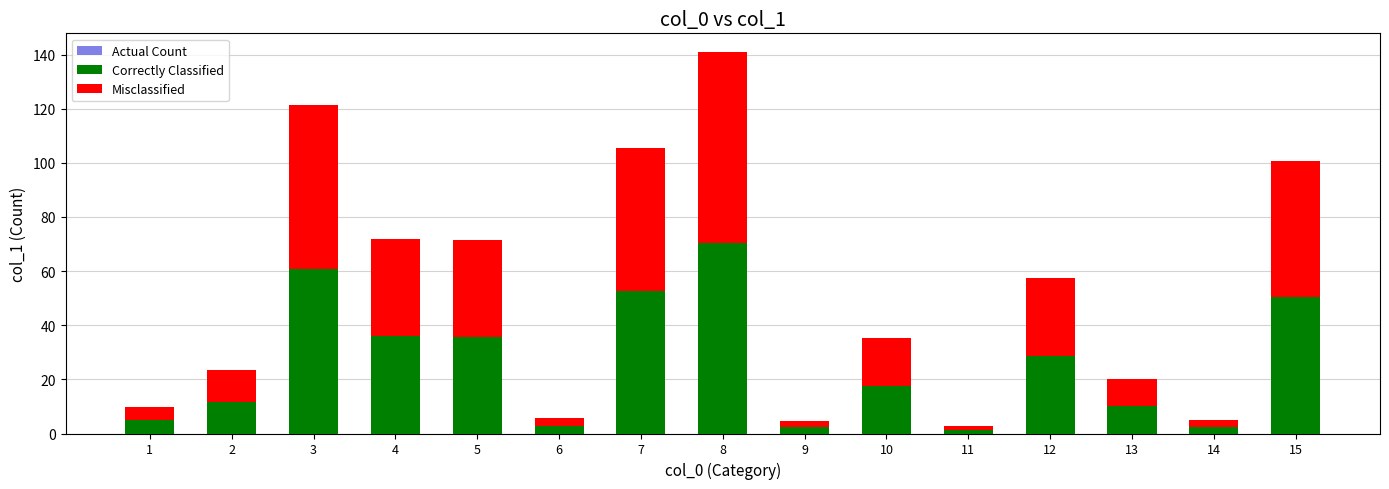

Between 8 and 11, which is larger?

8